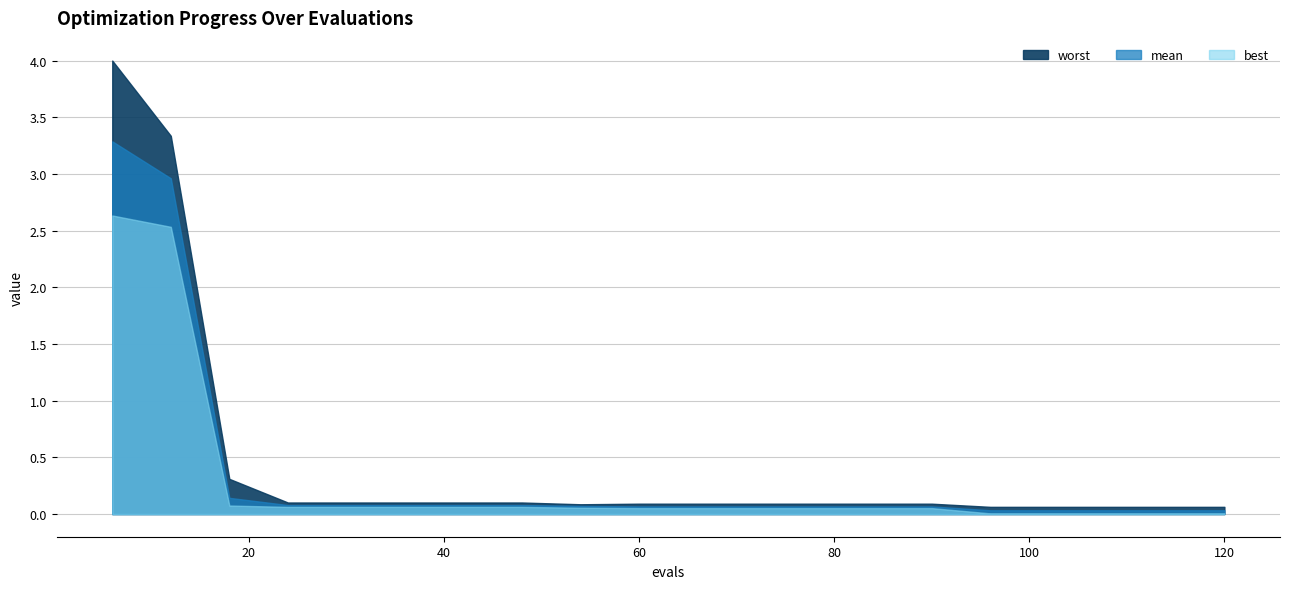

True or false: best and worst cross at least once.

False